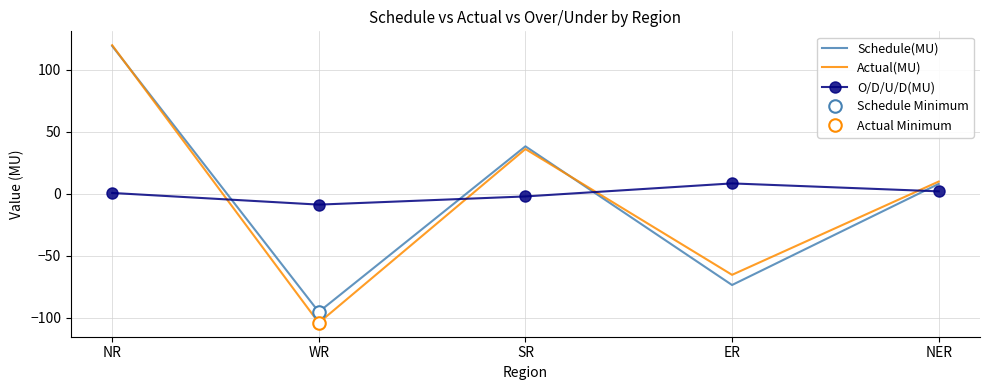

How many data points in Schedule(MU) are less than 7?

2